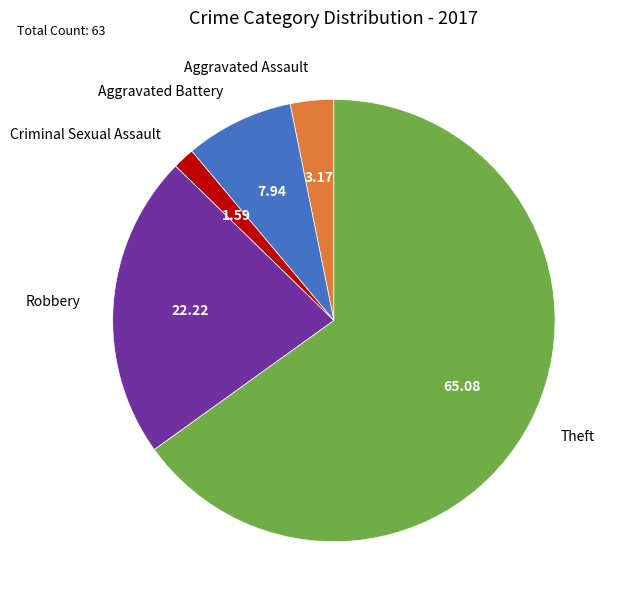

The Criminal Sexual Assault slice represents 2% of the pie. True or false?

True